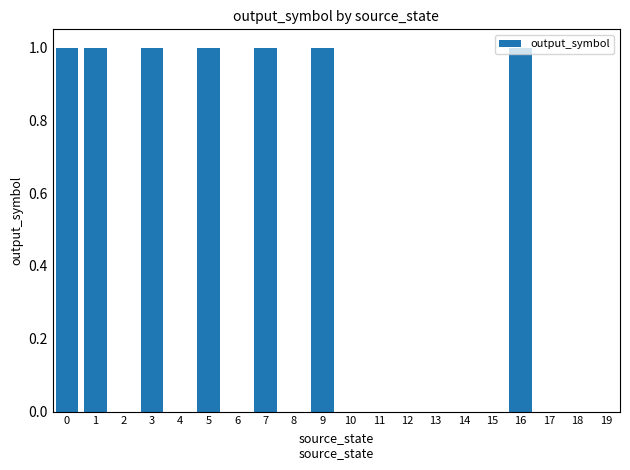

What is the change in value from 2 to 5?

+1